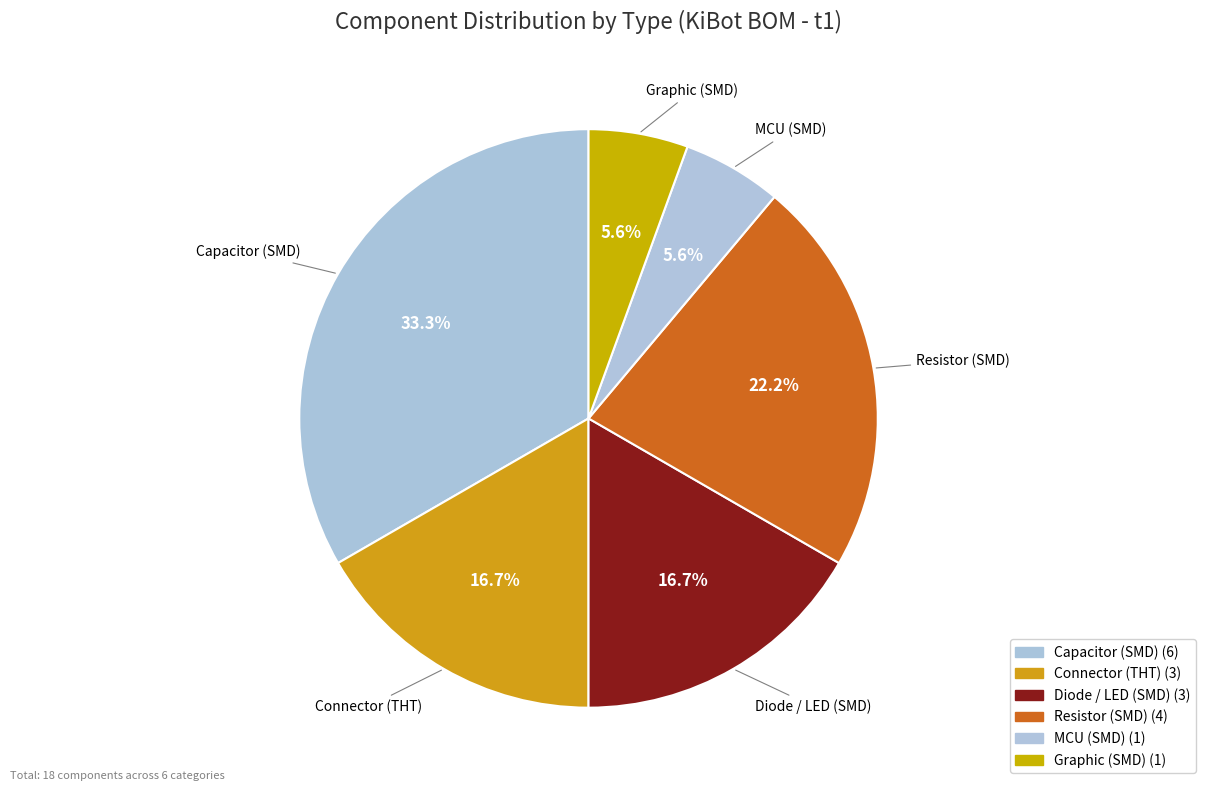

What percentage is the Capacitor (SMD) slice, to the nearest percent?

33%